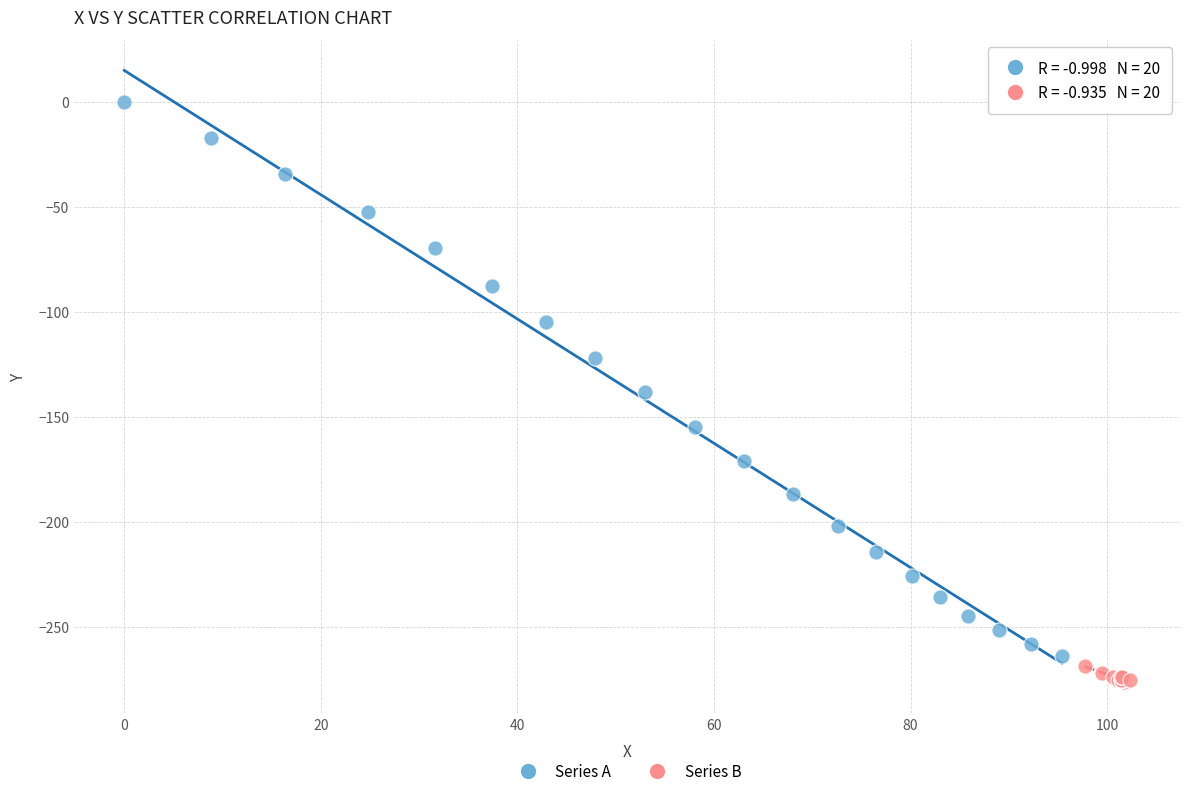

Which series has the widest spread of Y values?

Series A